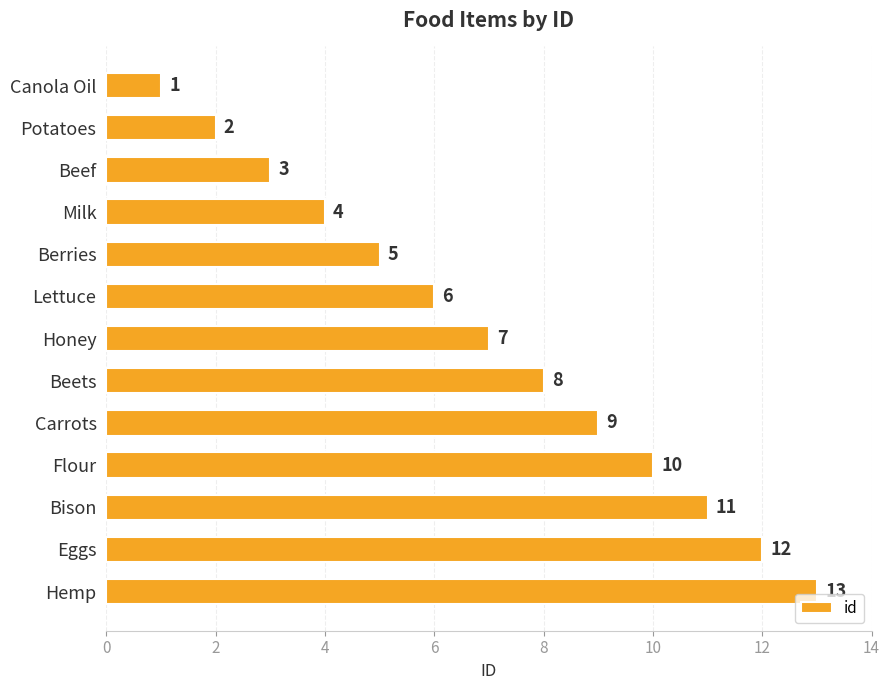

List the labels in order of value, largest first.

Hemp, Eggs, Bison, Flour, Carrots, Beets, Honey, Lettuce, Berries, Milk, Beef, Potatoes, Canola Oil